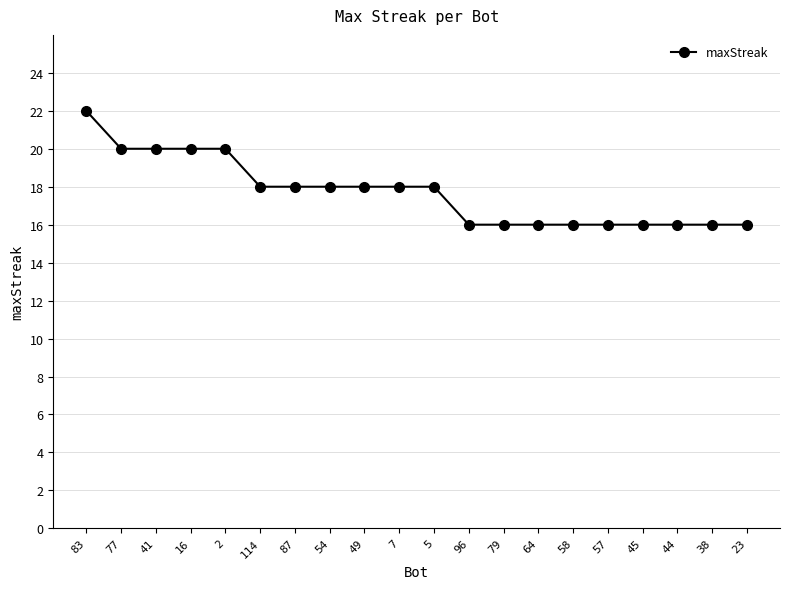

What position from the left is 23?

20